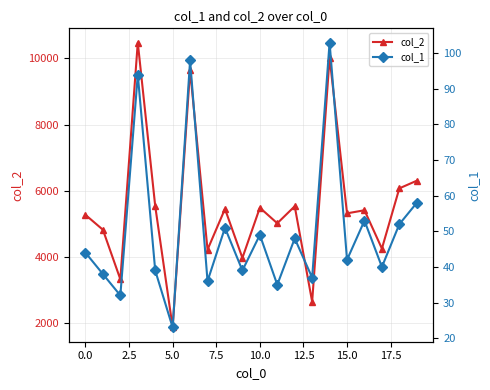

What is the lowest value of the col_2 series?

1867